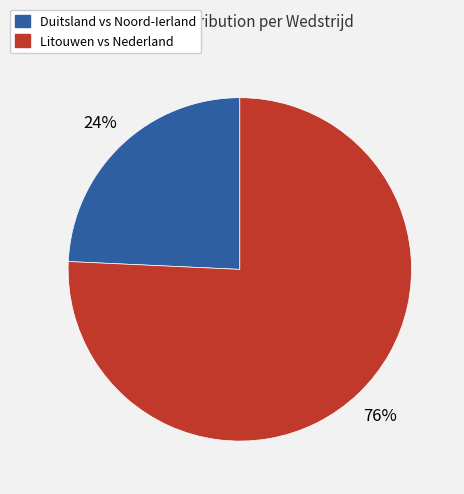

To the nearest percent, what portion does Litouwen vs Nederland represent?

76%